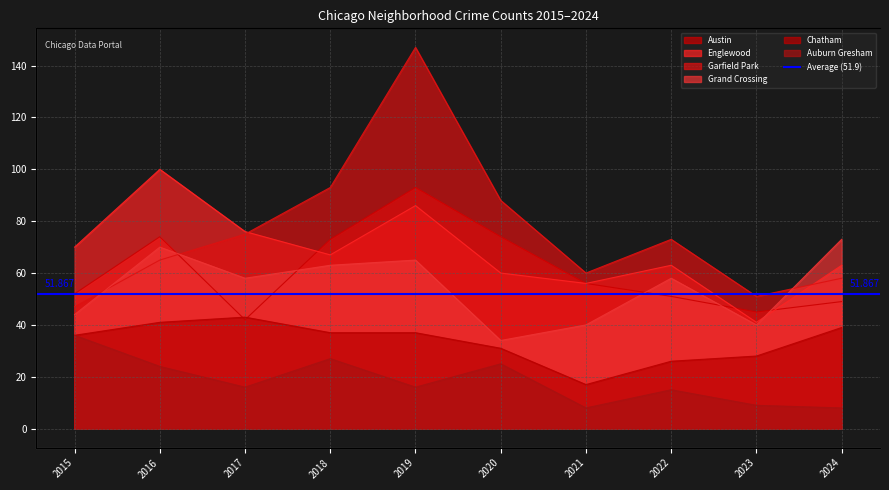

Which series changed the most between 2019 and 2020?

Garfield Park